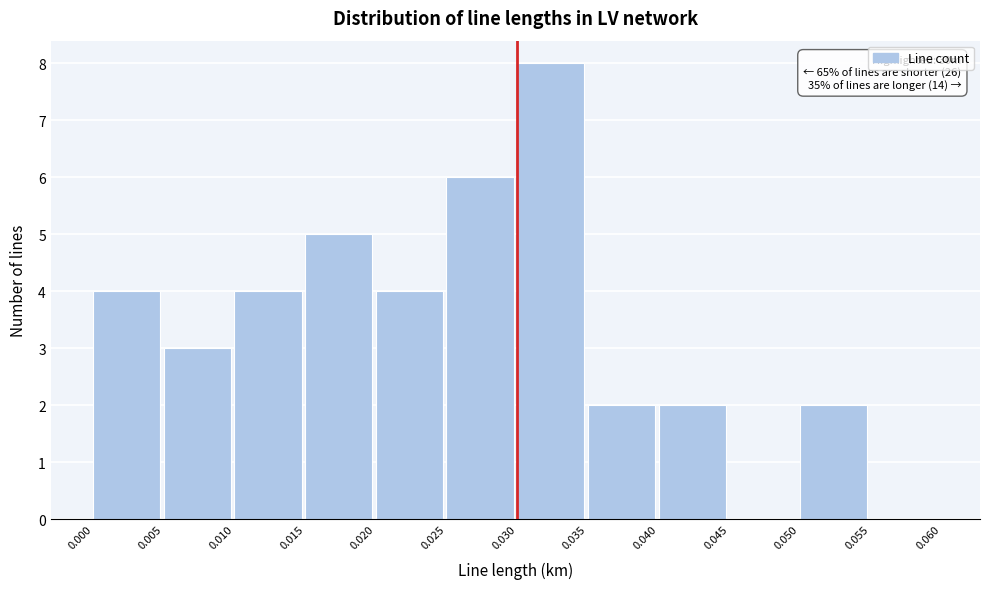

Over which range of the x-axis is the bar tallest?

0.030 to 0.035